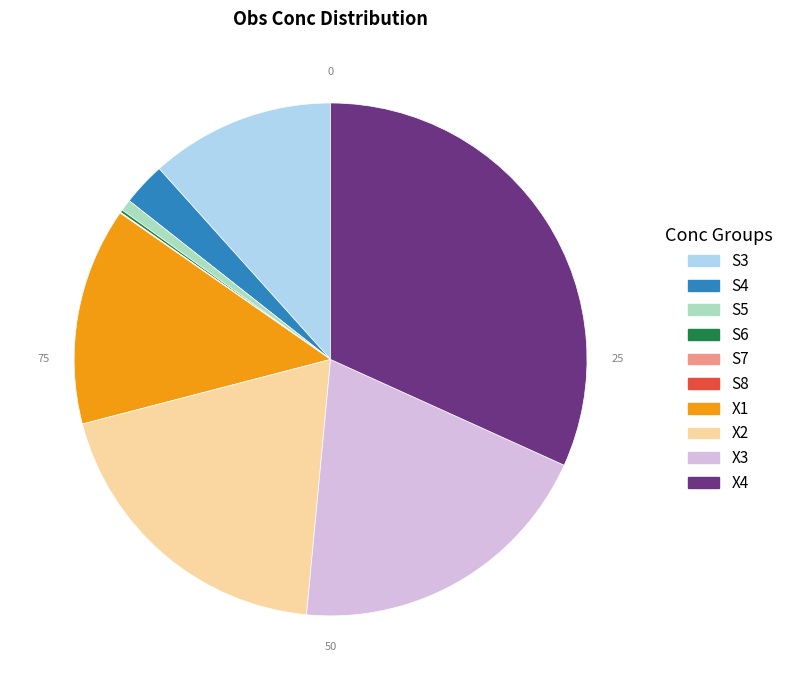

Which slice is the largest?

X4